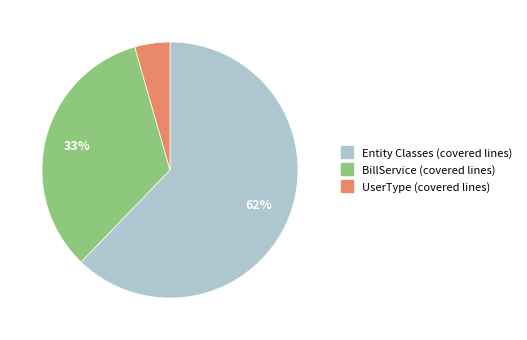

To the nearest percent, what is the average slice percentage?

33%